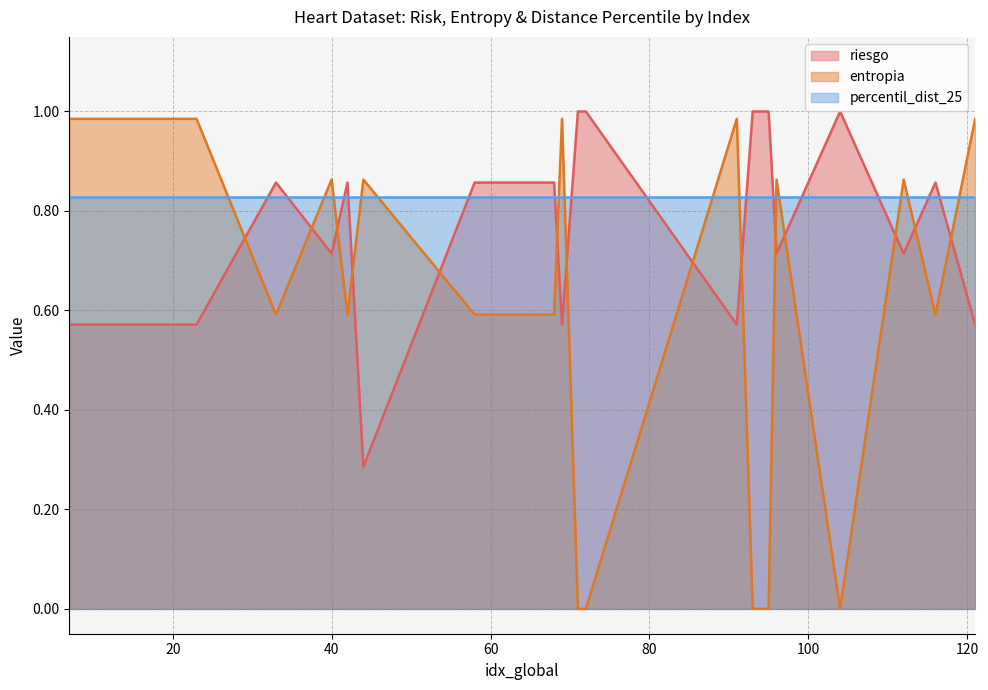

At which label does riesgo reach its peak?

71